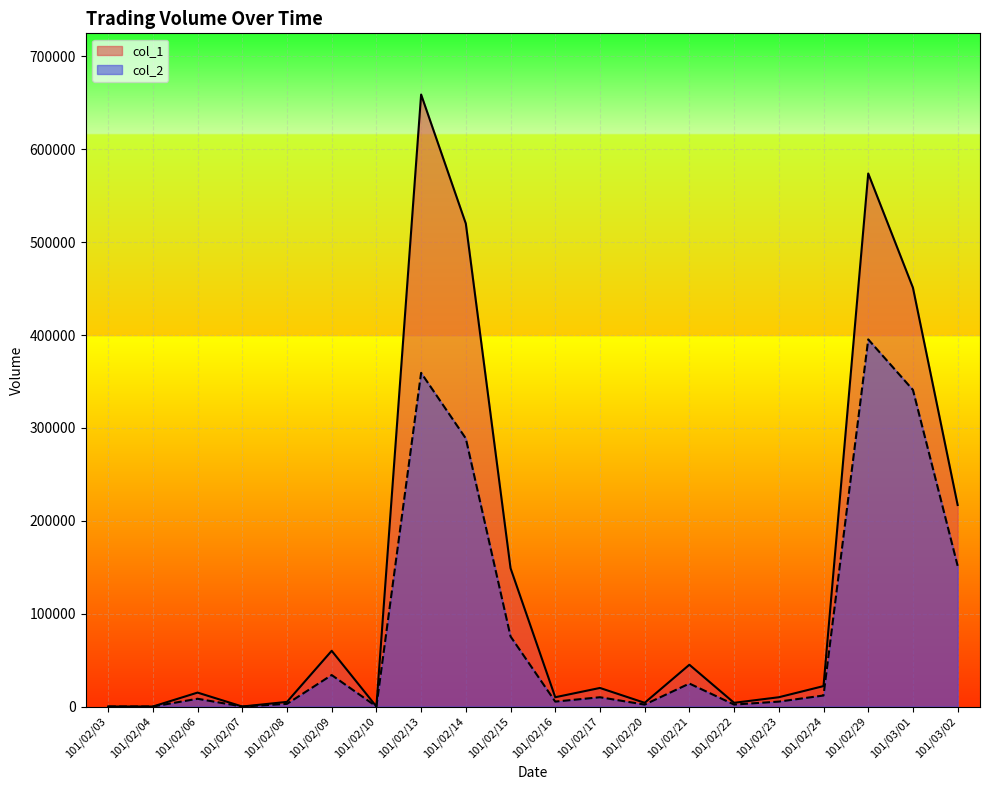

Is it true that col_1 equals 10000 at 101/02/23?

True